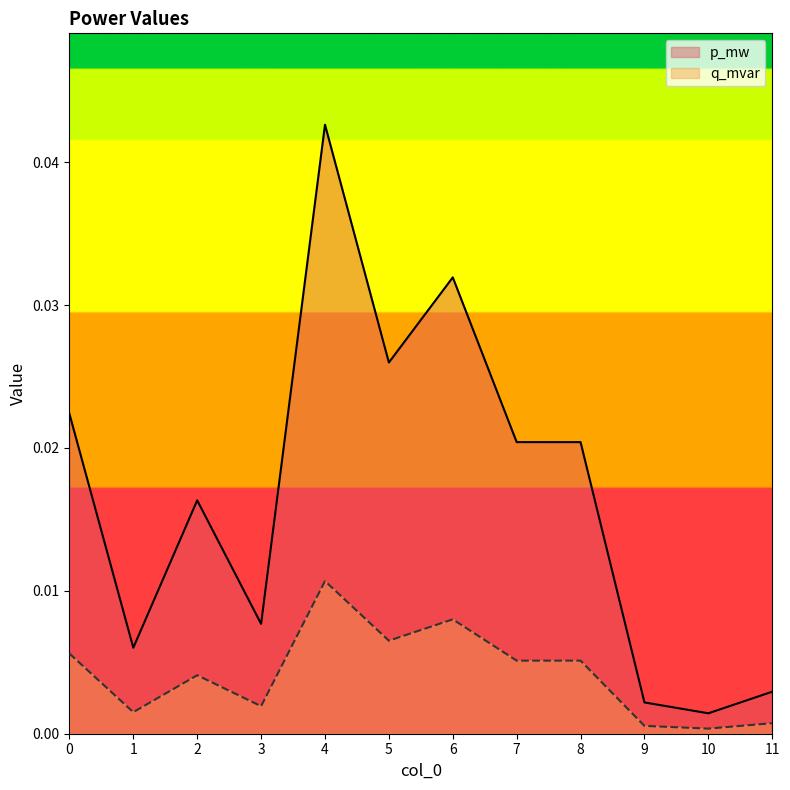

Which series changed the most between 6 and 10?

p_mw